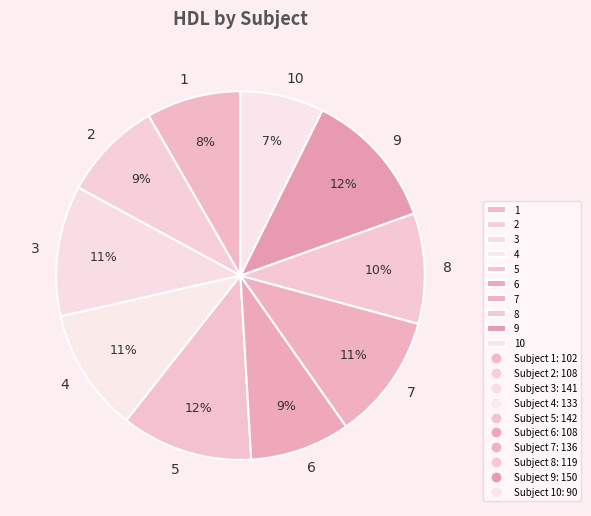

Combined, do 9 and 5 account for over 50%?

No